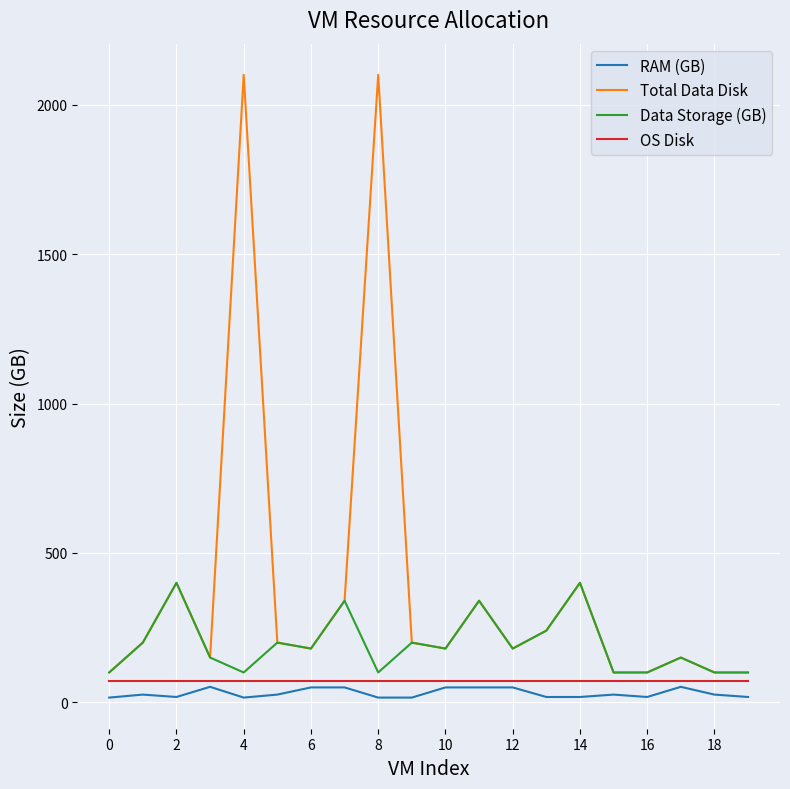

Which series has the widest spread of values?

Total Data Disk